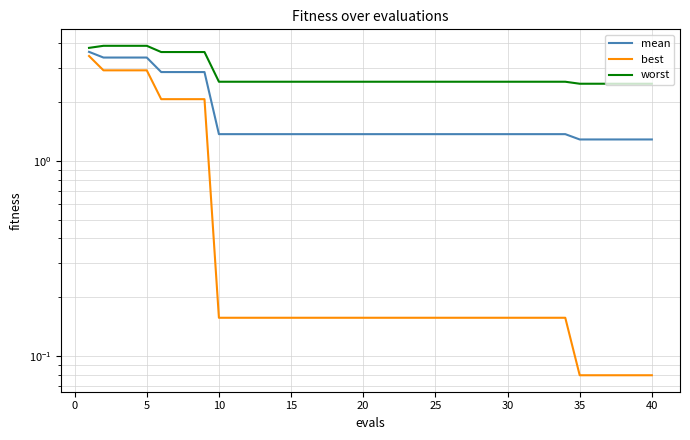

Is this an area chart (filled region under the line)?

No